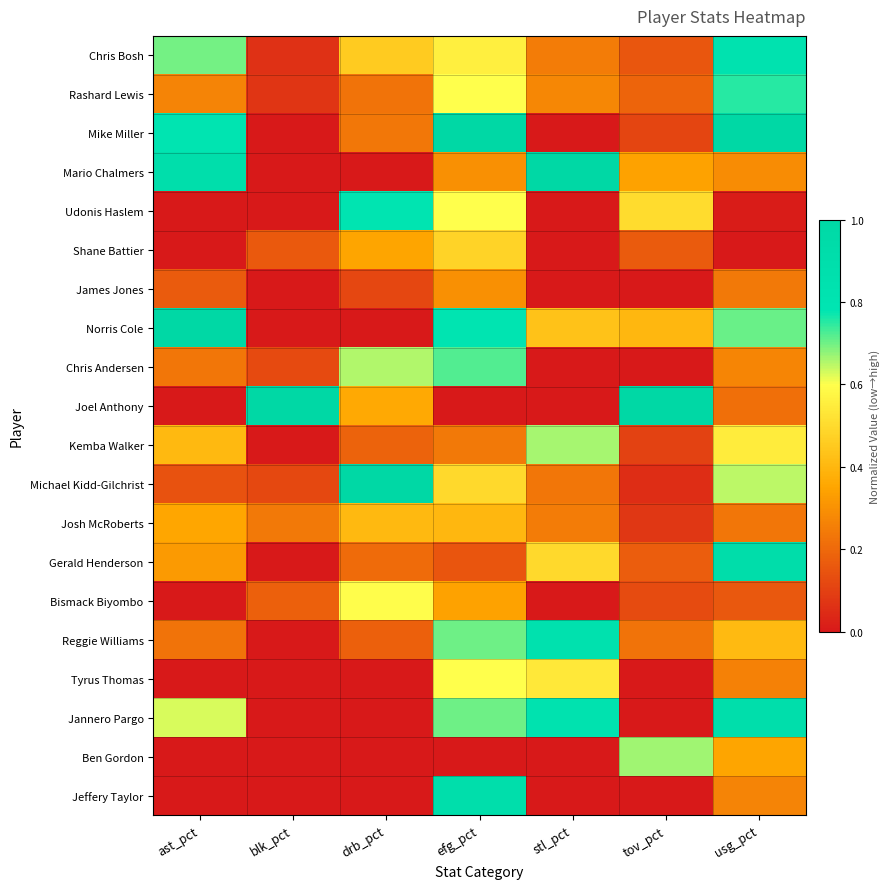

Reading right to left, what are all the values shown in this chart?

Chris Bosh: usg_pct=0.8	tov_pct=0.2	stl_pct=0.2	efg_pct=0.6	drb_pct=0.5	blk_pct=0.1	ast_pct=0.7
Rashard Lewis: usg_pct=0.8	tov_pct=0.2	stl_pct=0.3	efg_pct=0.6	drb_pct=0.2	blk_pct=0.1	ast_pct=0.3
Mike Miller: usg_pct=1.0	tov_pct=0.1	stl_pct=0.0	efg_pct=1.0	drb_pct=0.2	blk_pct=0.0	ast_pct=0.8
Mario Chalmers: usg_pct=0.3	tov_pct=0.3	stl_pct=1.0	efg_pct=0.3	drb_pct=0.0	blk_pct=0.0	ast_pct=0.9
Udonis Haslem: usg_pct=0.0	tov_pct=0.5	stl_pct=0.0	efg_pct=0.6	drb_pct=0.8	blk_pct=0.0	ast_pct=0.0
Shane Battier: usg_pct=0.0	tov_pct=0.2	stl_pct=0.0	efg_pct=0.5	drb_pct=0.4	blk_pct=0.2	ast_pct=0.0
James Jones: usg_pct=0.2	tov_pct=0.0	stl_pct=0.0	efg_pct=0.3	drb_pct=0.1	blk_pct=0.0	ast_pct=0.2
Norris Cole: usg_pct=0.7	tov_pct=0.4	stl_pct=0.4	efg_pct=0.8	drb_pct=0.0	blk_pct=0.0	ast_pct=1.0
Chris Andersen: usg_pct=0.3	tov_pct=0.0	stl_pct=0.0	efg_pct=0.7	drb_pct=0.7	blk_pct=0.1	ast_pct=0.2
Joel Anthony: usg_pct=0.2	tov_pct=1.0	stl_pct=0.0	efg_pct=0.0	drb_pct=0.4	blk_pct=1.0	ast_pct=0.0
Kemba Walker: usg_pct=0.5	tov_pct=0.1	stl_pct=0.7	efg_pct=0.2	drb_pct=0.2	blk_pct=0.0	ast_pct=0.4
Michael Kidd-Gilchrist: usg_pct=0.6	tov_pct=0.1	stl_pct=0.2	efg_pct=0.5	drb_pct=1.0	blk_pct=0.1	ast_pct=0.1
Josh McRoberts: usg_pct=0.2	tov_pct=0.1	stl_pct=0.2	efg_pct=0.4	drb_pct=0.4	blk_pct=0.2	ast_pct=0.4
Gerald Henderson: usg_pct=0.9	tov_pct=0.2	stl_pct=0.5	efg_pct=0.2	drb_pct=0.2	blk_pct=0.0	ast_pct=0.3
Bismack Biyombo: usg_pct=0.2	tov_pct=0.1	stl_pct=0.0	efg_pct=0.3	drb_pct=0.6	blk_pct=0.2	ast_pct=0.0
Reggie Williams: usg_pct=0.4	tov_pct=0.2	stl_pct=0.8	efg_pct=0.7	drb_pct=0.2	blk_pct=0.0	ast_pct=0.2
Tyrus Thomas: usg_pct=0.3	tov_pct=0.0	stl_pct=0.5	efg_pct=0.6	drb_pct=0.0	blk_pct=0.0	ast_pct=0.0
Jannero Pargo: usg_pct=0.9	tov_pct=0.0	stl_pct=0.8	efg_pct=0.7	drb_pct=0.0	blk_pct=0.0	ast_pct=0.6
Ben Gordon: usg_pct=0.3	tov_pct=0.7	stl_pct=0.0	efg_pct=0.0	drb_pct=0.0	blk_pct=0.0	ast_pct=0.0
Jeffery Taylor: usg_pct=0.3	tov_pct=0.0	stl_pct=0.0	efg_pct=0.9	drb_pct=0.0	blk_pct=0.0	ast_pct=0.0